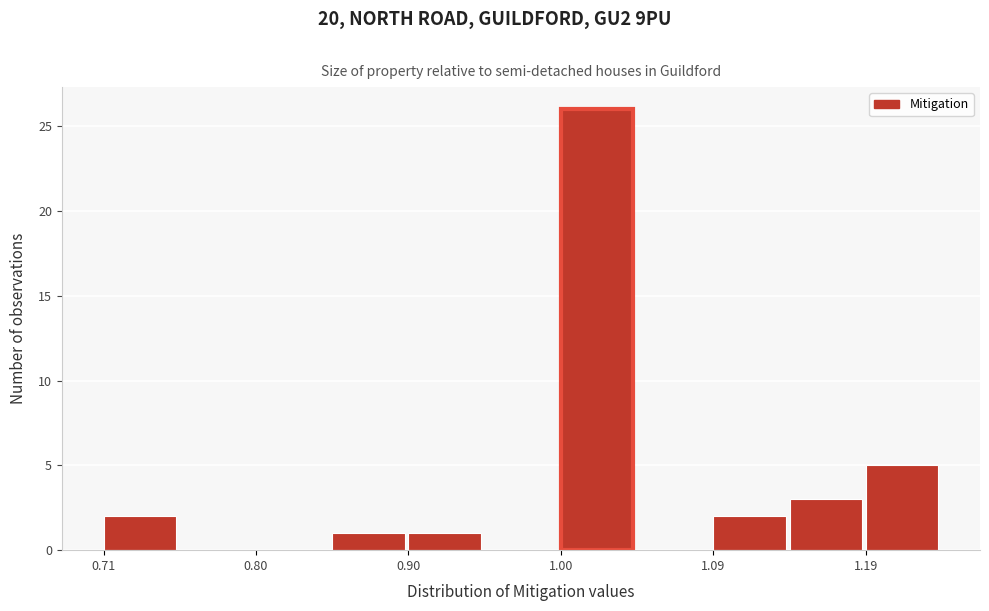

Which range on the x-axis has the tallest bar?

1.00 to 1.04